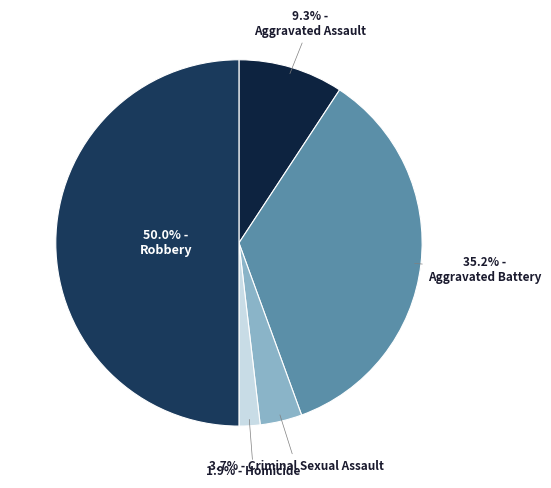

To the nearest percent, what is the average slice percentage?

20%